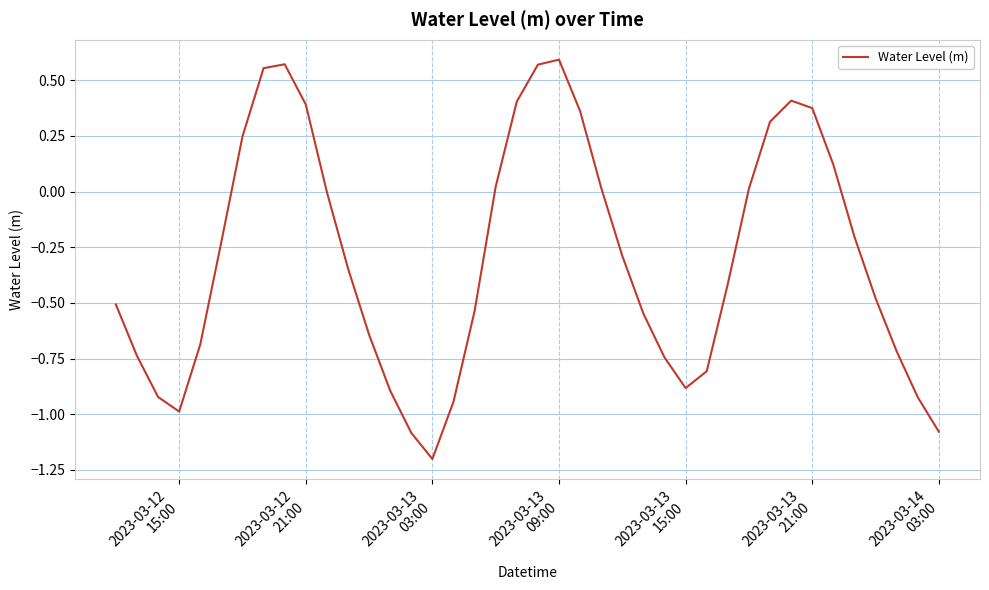

What is the difference between the maximum and minimum values?

1.8